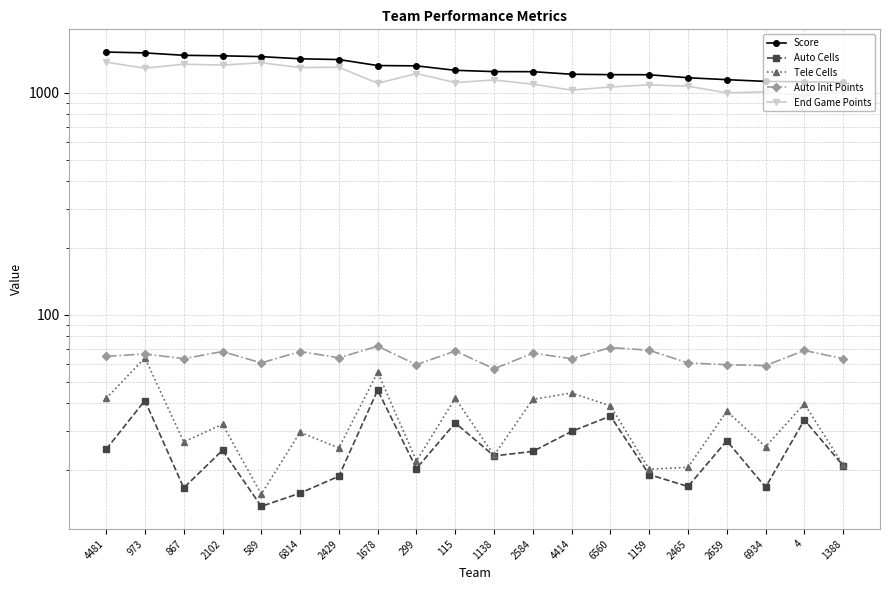

What is the total value across all series at 2584?

2472.4